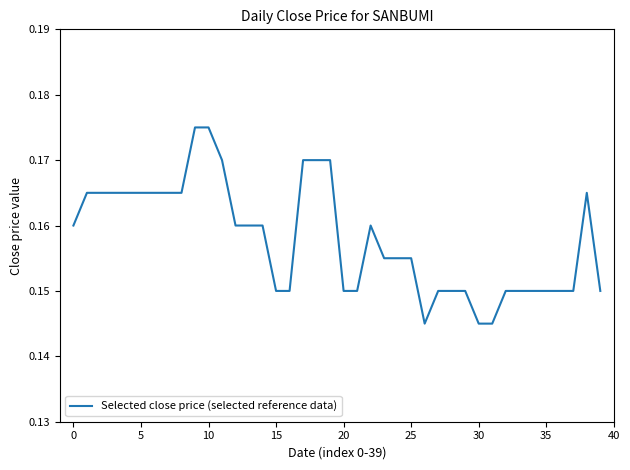

How many lines are shown in the chart?

1